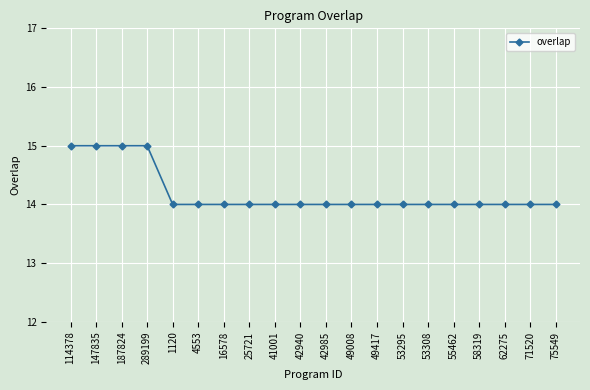

How many series are shown in this chart?

1